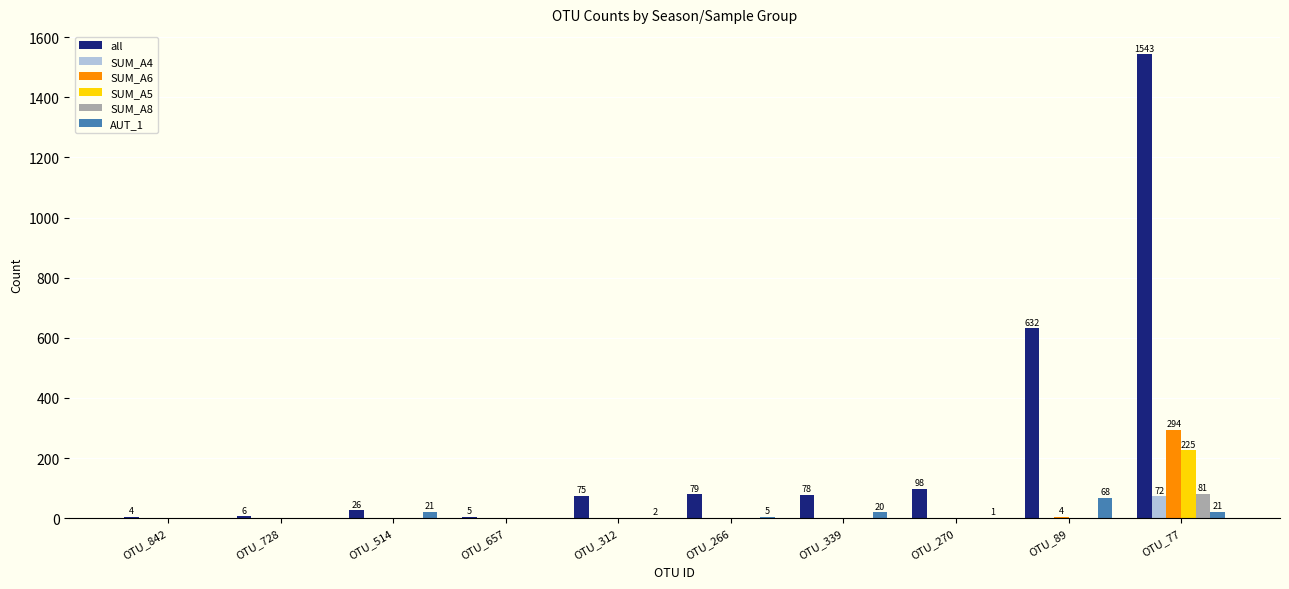

At which label does AUT_1 reach its peak?

OTU_89